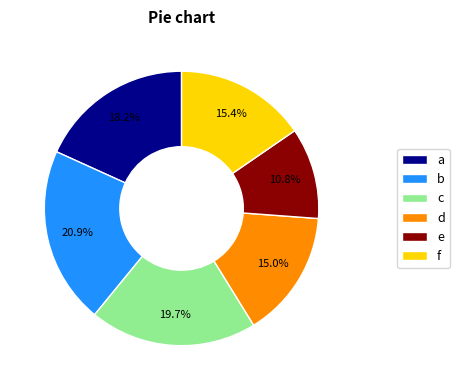

Is the sum of e and d greater than half?

No